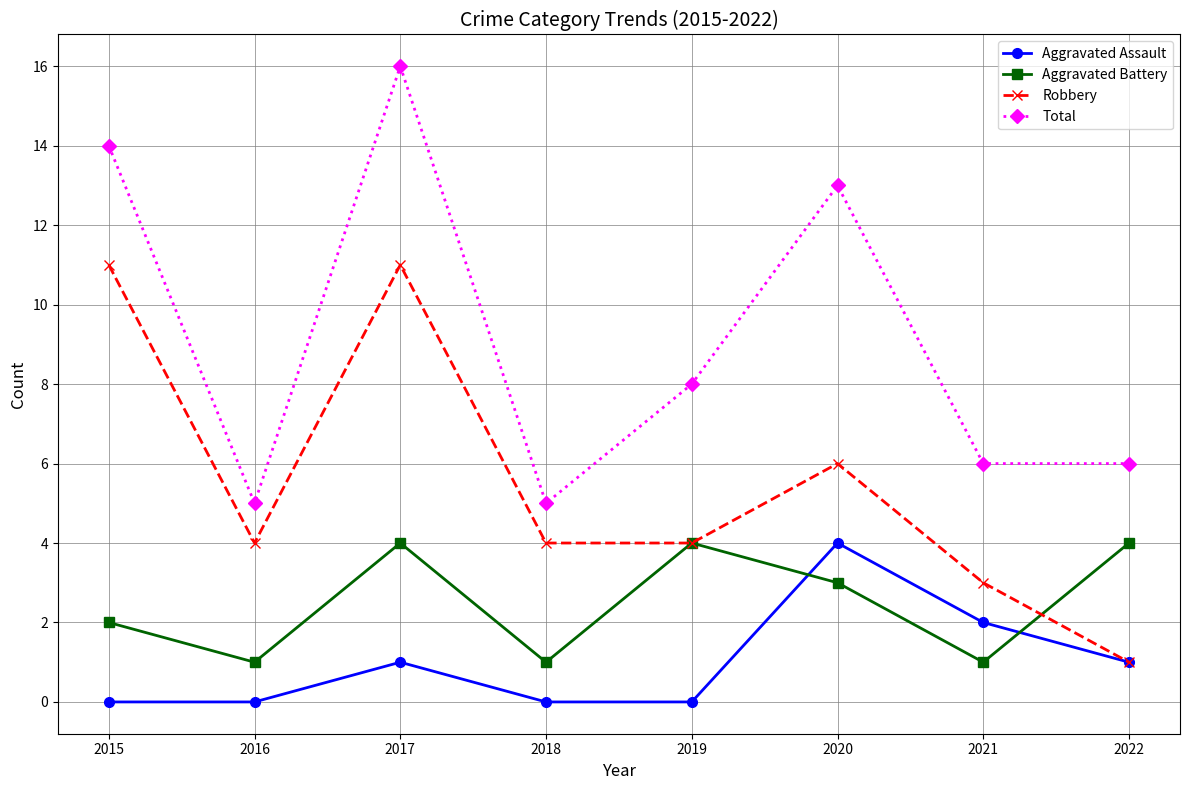

How many values in the Total series are below 8?

4